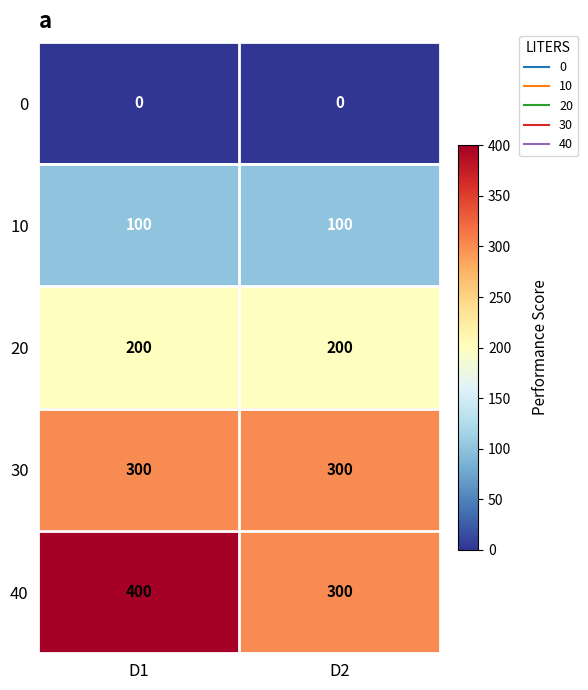

At which category is the sum across all series the highest?

D1